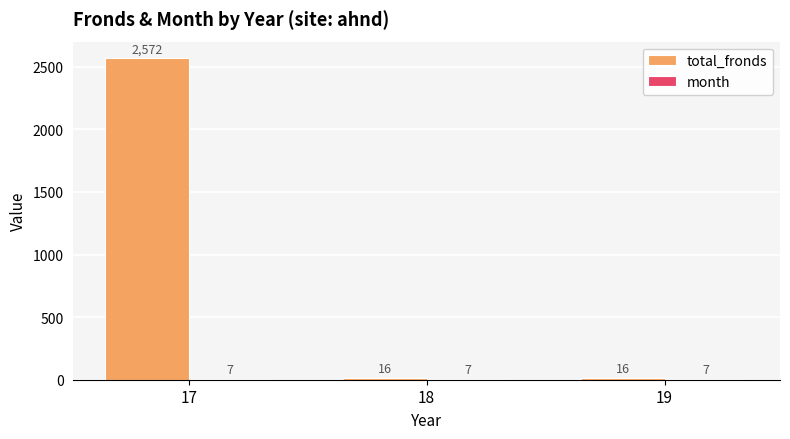

Which series has the largest total across all categories?

total_fronds